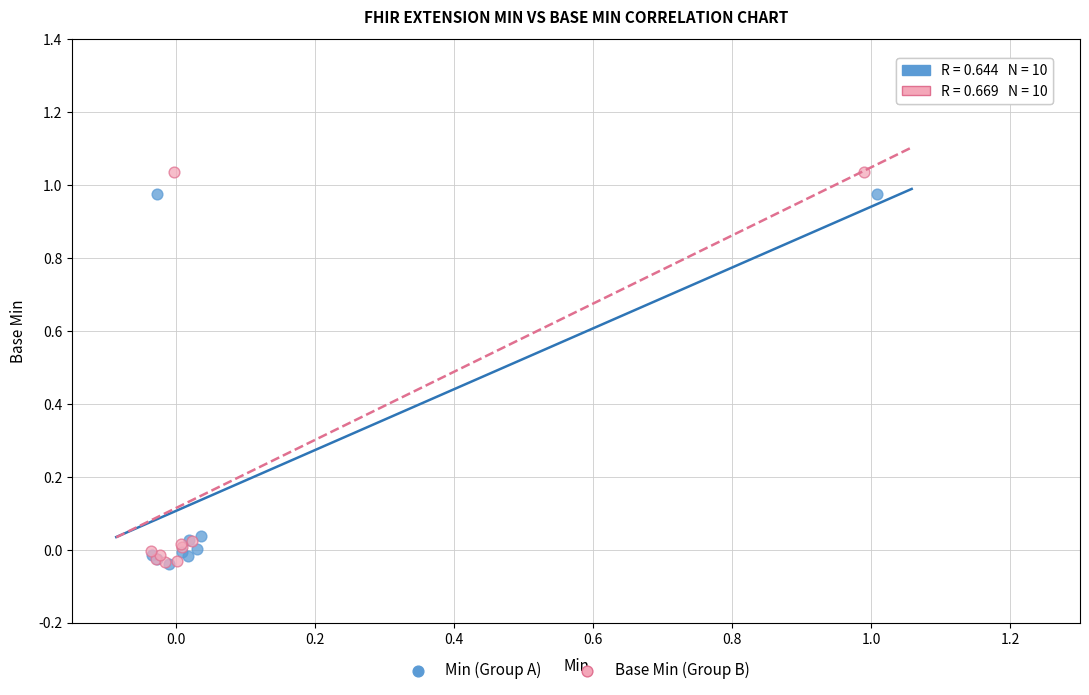

Which series has the widest spread of Y values?

Base Min (Group B)